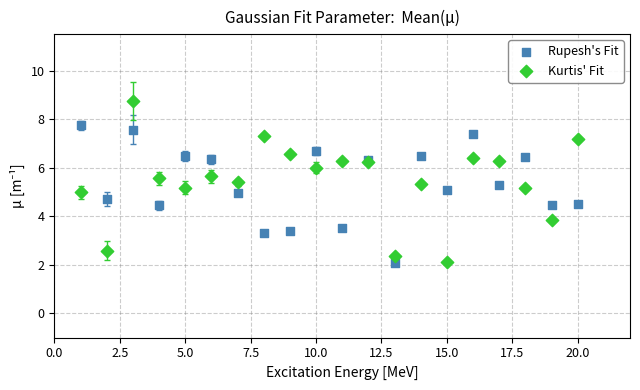

In the Rupesh's Fit series, what Y value is closest to 4?

4.4